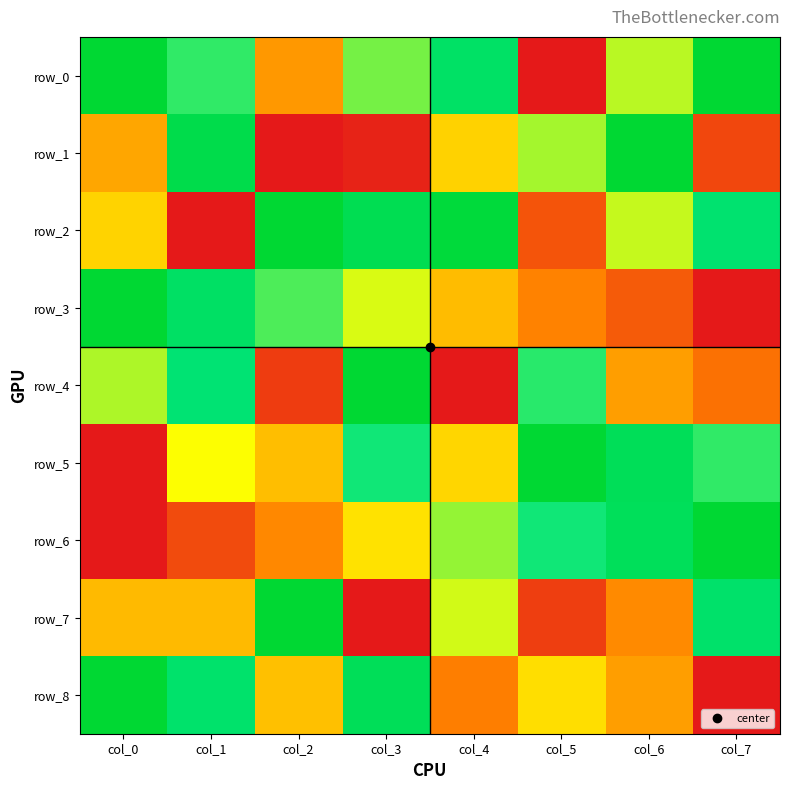

Reading left to right, transcribe all the data shown in this chart.

row_0: 1.0	0.7	0.3	0.6	0.8	0.0	0.6	1.0
row_1: 0.3	0.9	0.0	0.0	0.4	0.6	1.0	0.1
row_2: 0.4	0.0	1.0	0.9	1.0	0.1	0.6	0.8
row_3: 1.0	0.8	0.7	0.5	0.4	0.3	0.2	0.0
row_4: 0.6	0.8	0.1	1.0	0.0	0.7	0.3	0.2
row_5: 0.0	0.5	0.4	0.7	0.4	1.0	0.9	0.7
row_6: 0.0	0.1	0.3	0.4	0.6	0.7	0.9	1.0
row_7: 0.4	0.4	1.0	0.0	0.5	0.1	0.3	0.8
row_8: 1.0	0.8	0.4	0.9	0.2	0.4	0.3	0.0